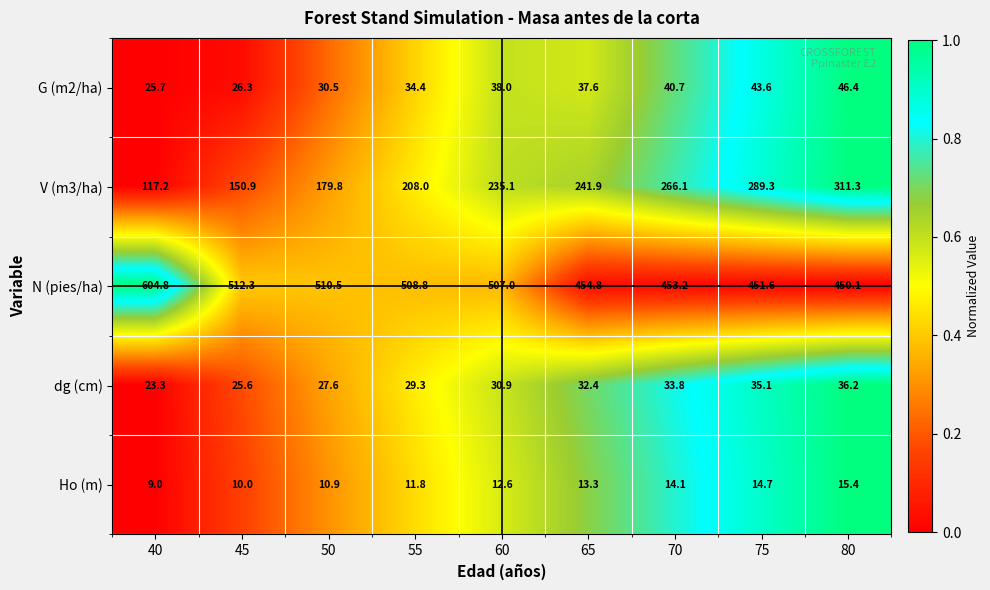

Which series has the largest total across all categories?

N (pies/ha)